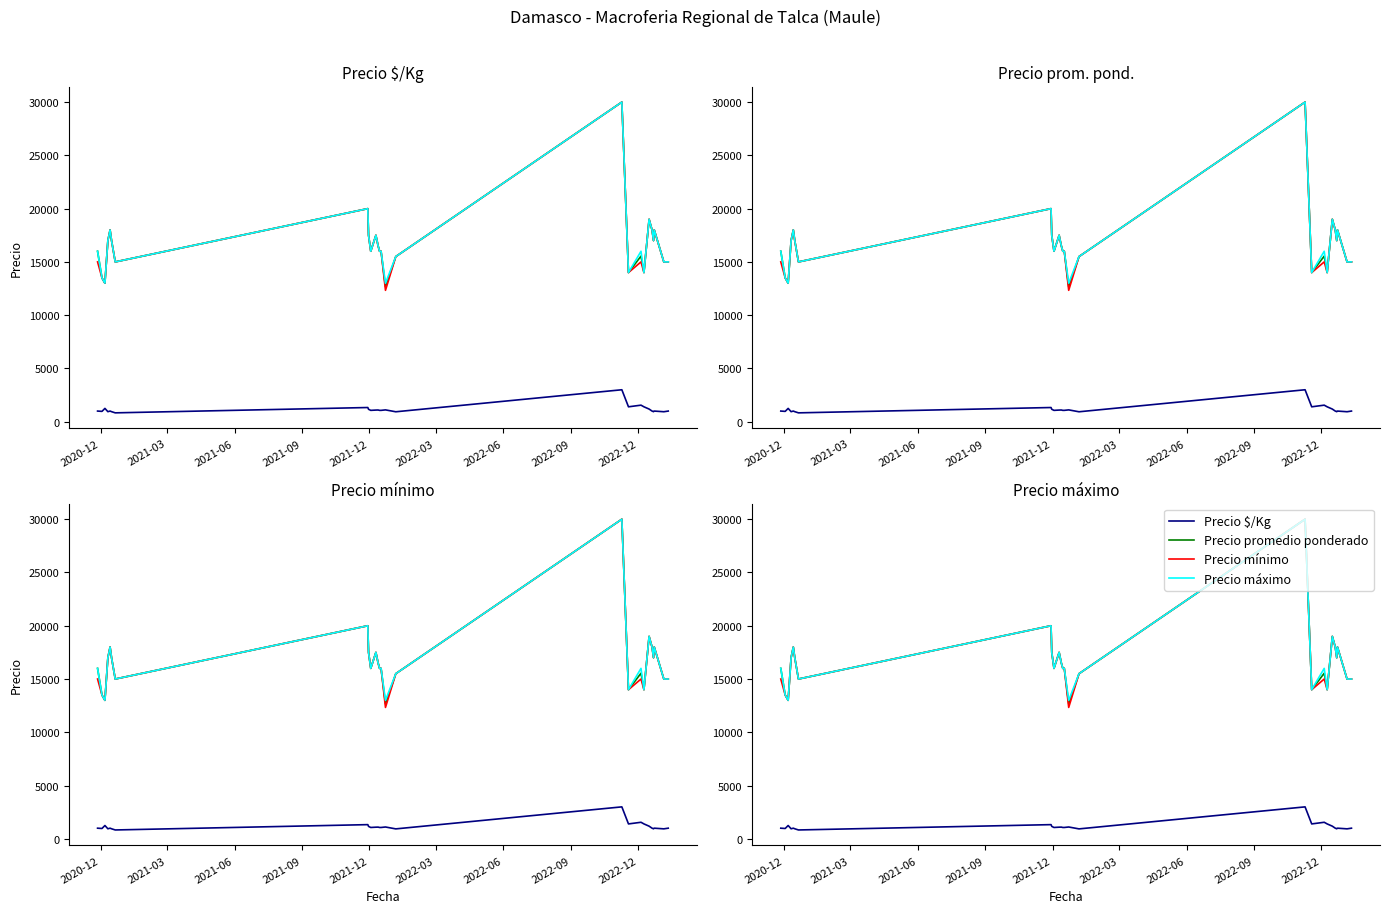

Which series has the widest spread of values?

Precio mínimo